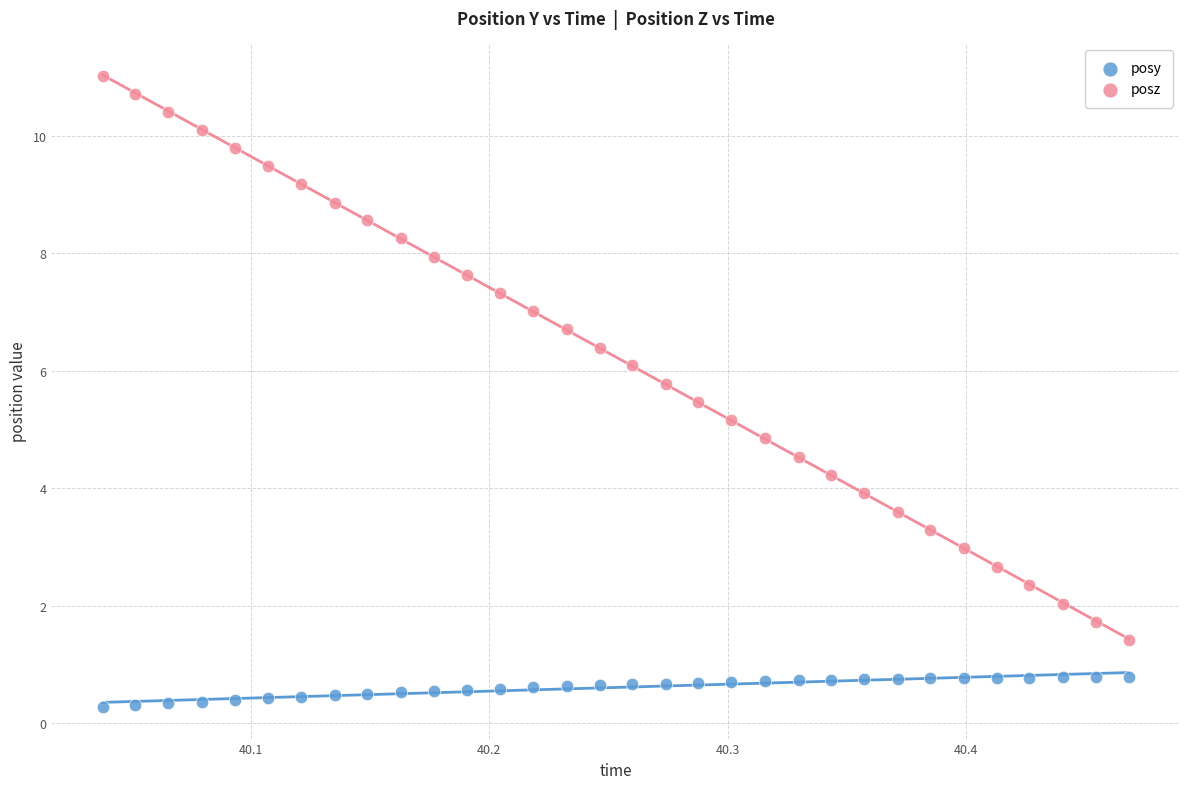

Across all data points, what is the range of Y values (max minus min)?

10.7